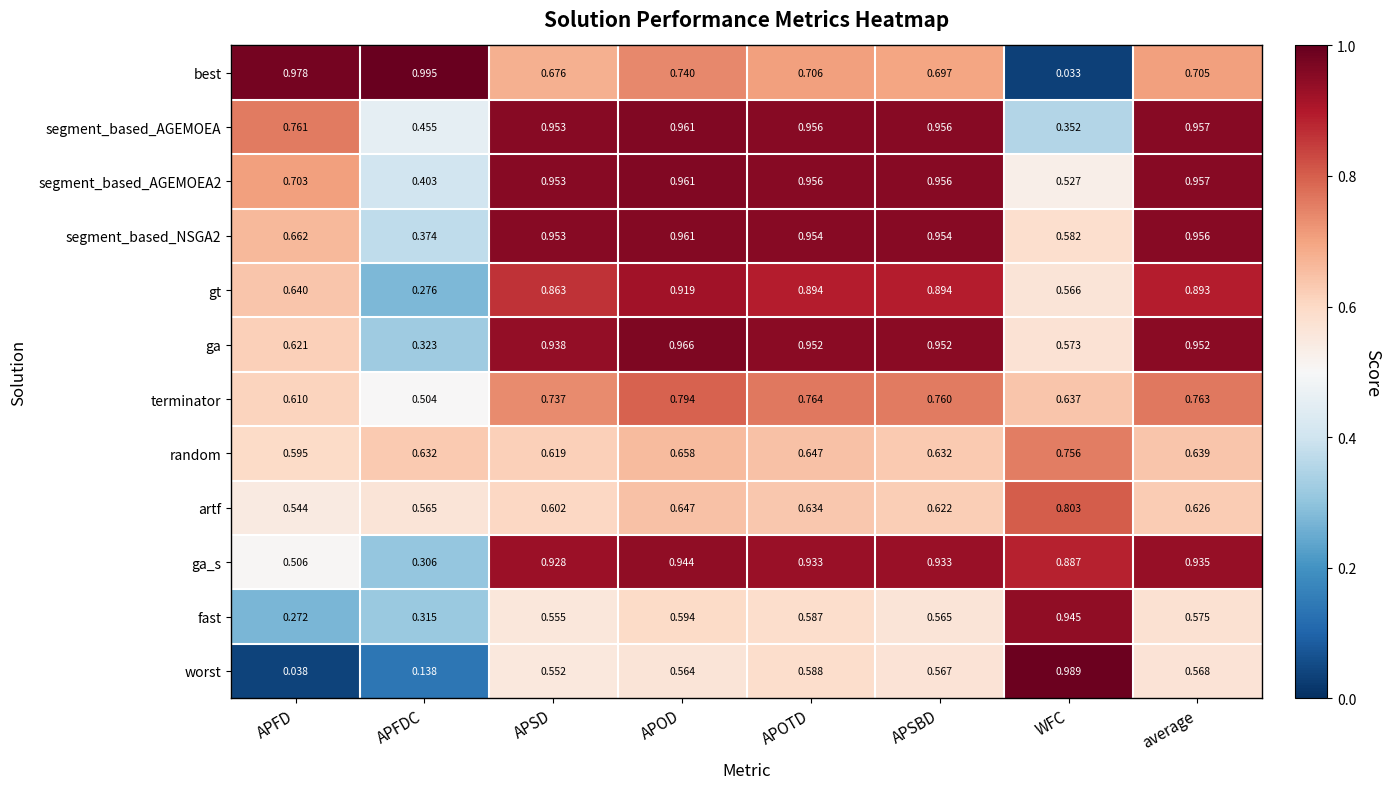

Where is random nearest to the value 0?

APFD